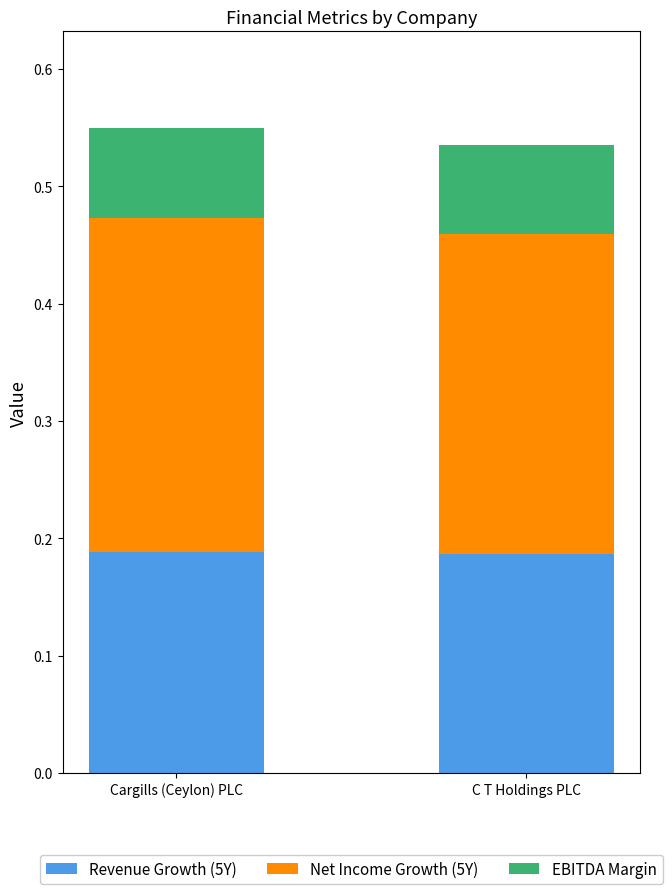

What is the total value across all series at C T Holdings PLC?

0.5